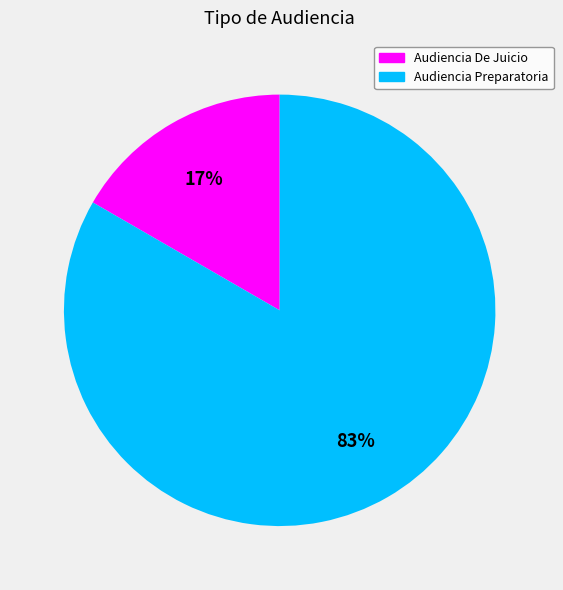

Rank the categories by value from highest to lowest.

Audiencia Preparatoria, Audiencia De Juicio